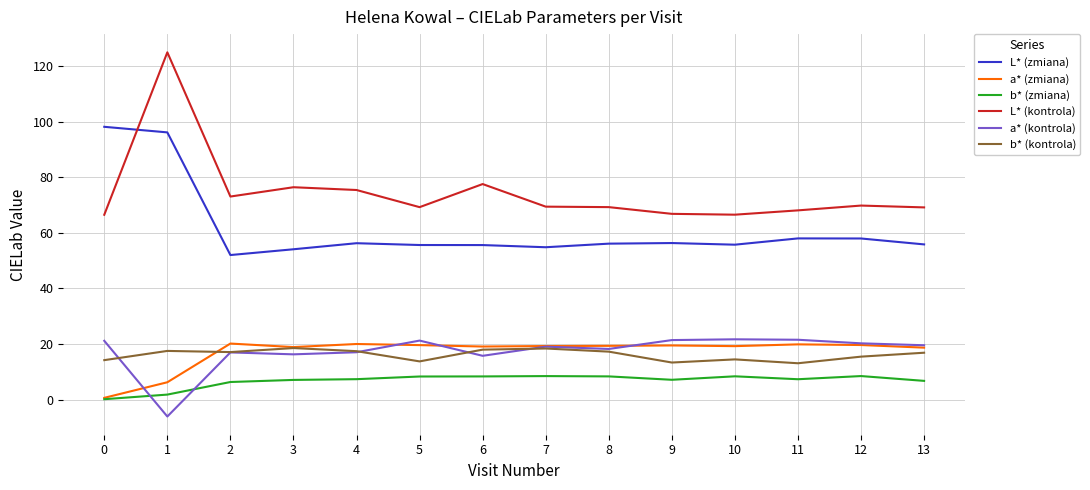

What is the difference between the highest and lowest values at 9?

59.7